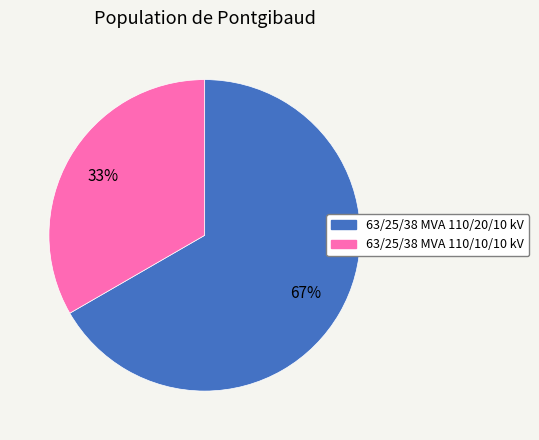

To the nearest percent, what percentage of the pie is 63/25/38 MVA 110/20/10 kV?

67%